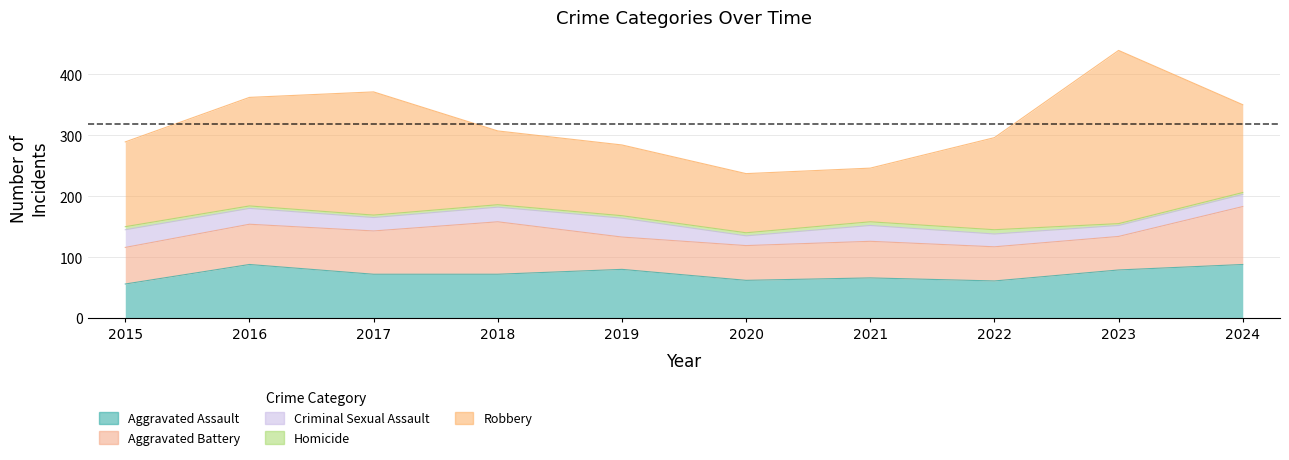

Between 2023 and 2021, which is larger?

2023